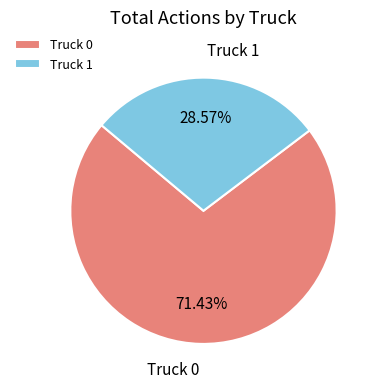

Rank the categories by value from lowest to highest.

Truck 1, Truck 0